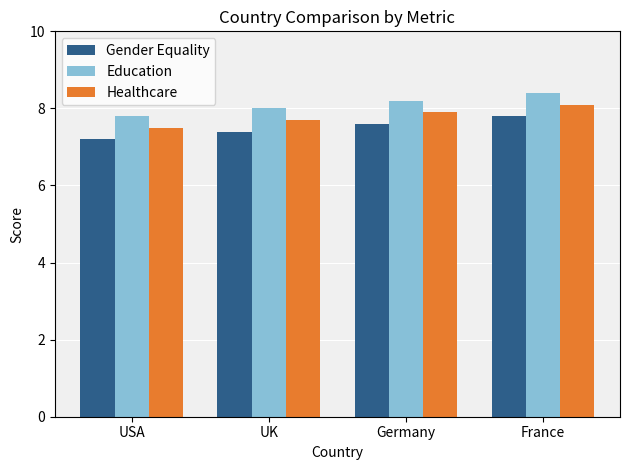

What is the sum of the Education values at Germany and UK?

16.2